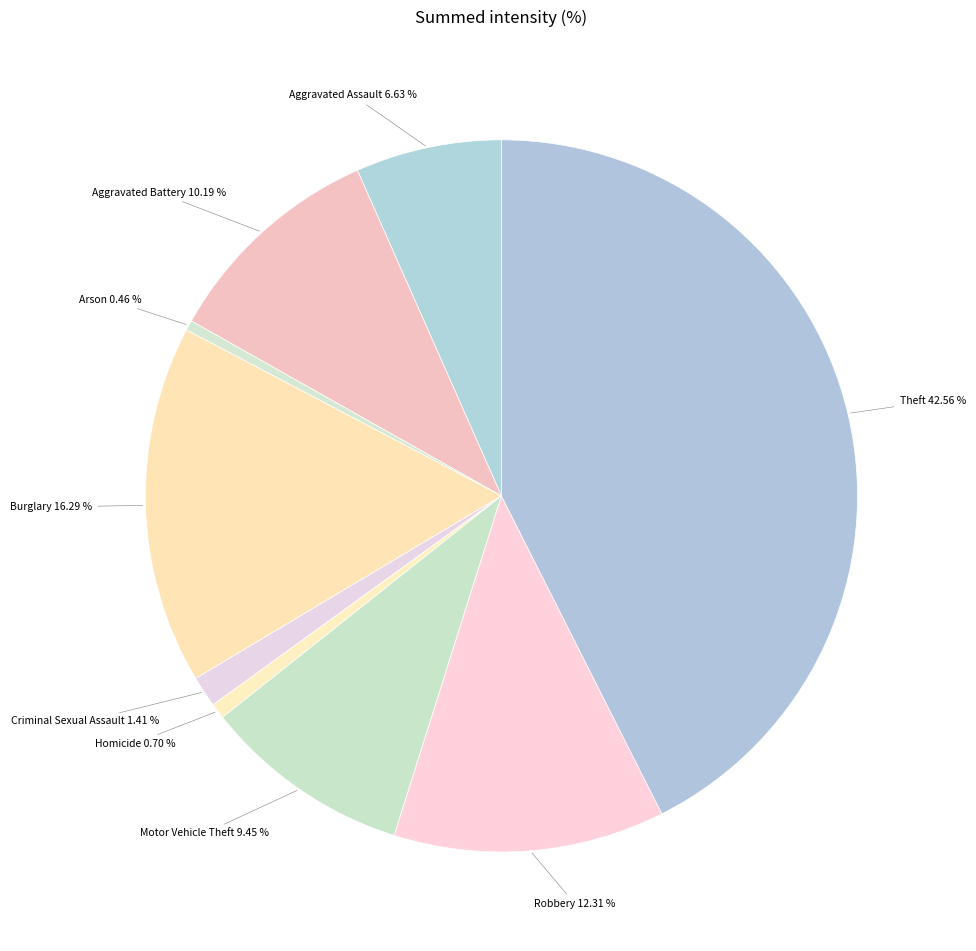

How many segments does this pie chart have?

9